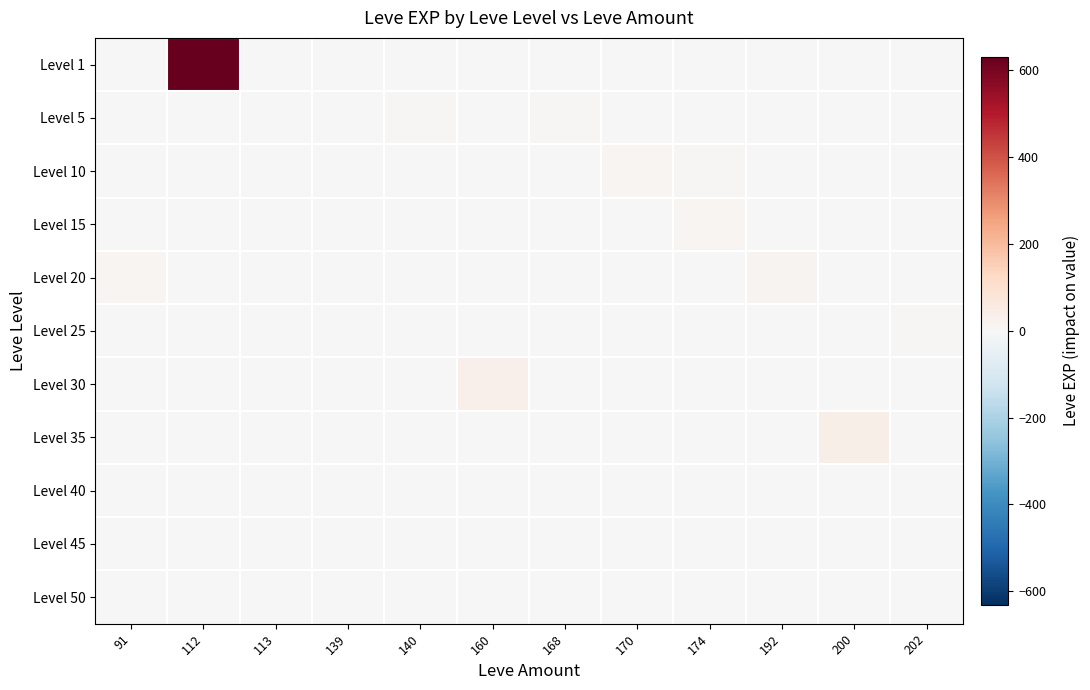

What is the maximum value shown in the chart?

631